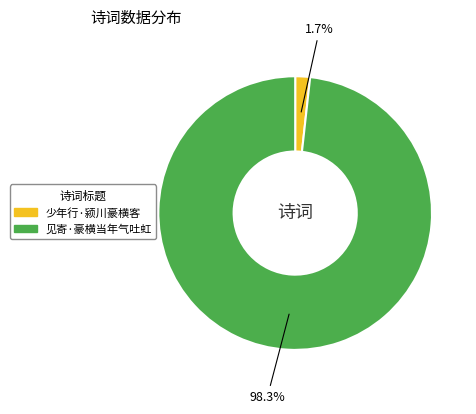

The 少年行·颍川豪横客 slice represents 13% of the pie. True or false?

False